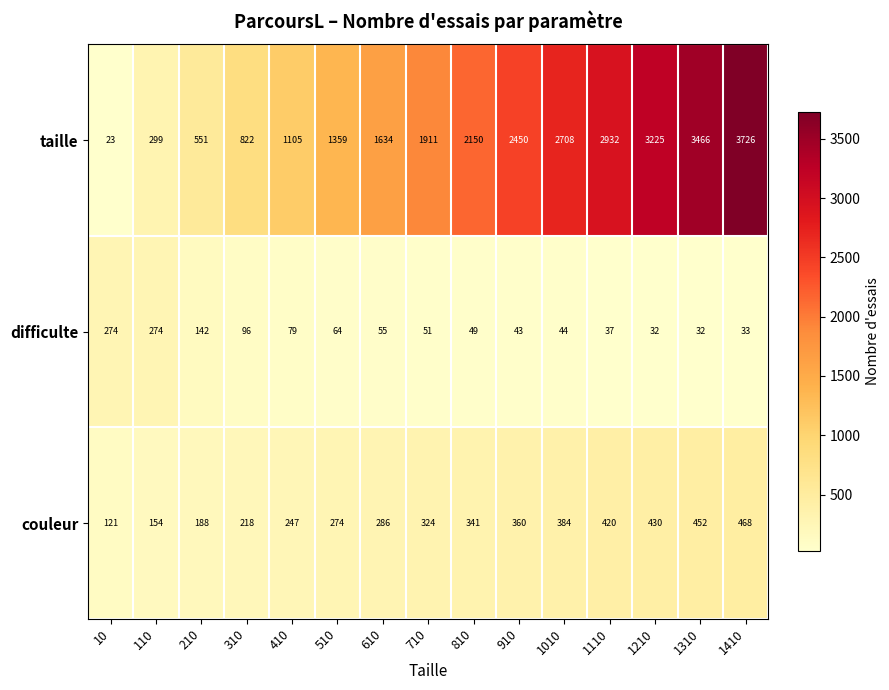

Between 410 and 1010, which series saw the biggest shift?

taille